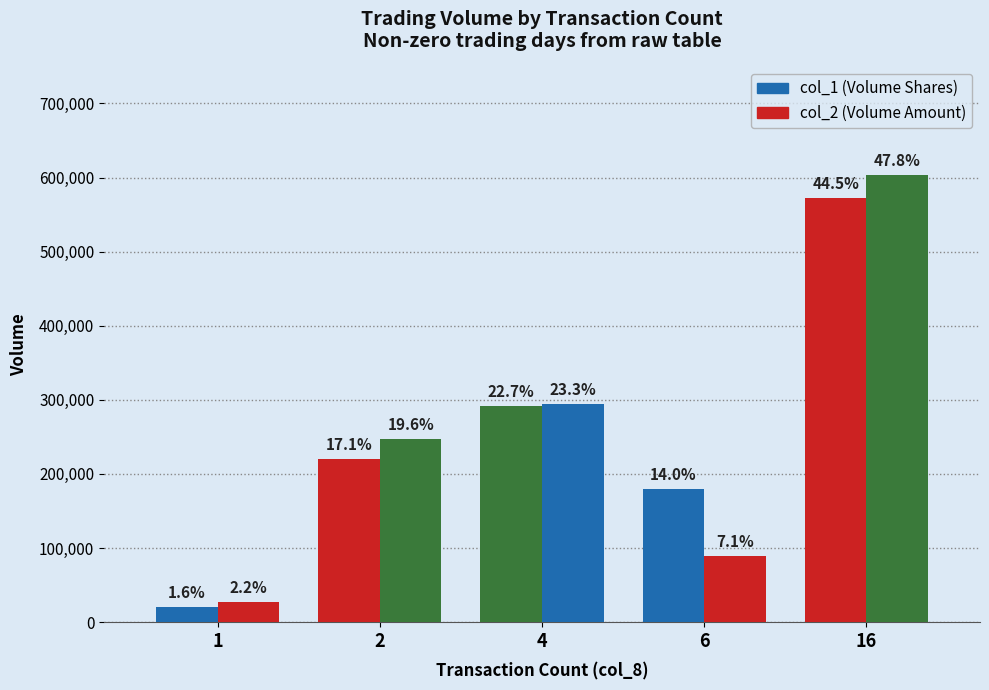

Reading left to right, list all the values displayed in this chart.

col_1 (Volume Shares): 20000	220000	292000	180000	572000
col_2 (Volume Amount): 27600	247600	293980	89800	603800